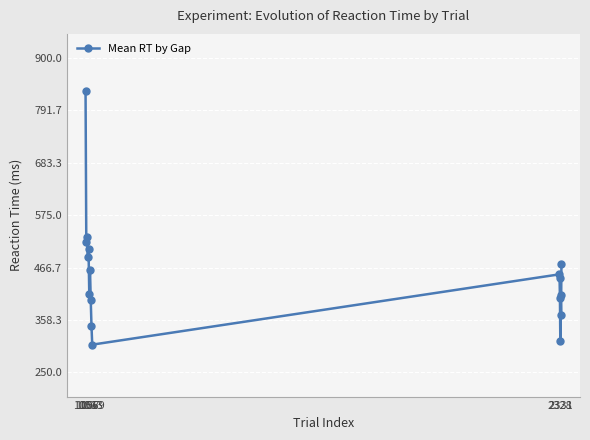

What is the difference between the maximum and minimum values?

525.4